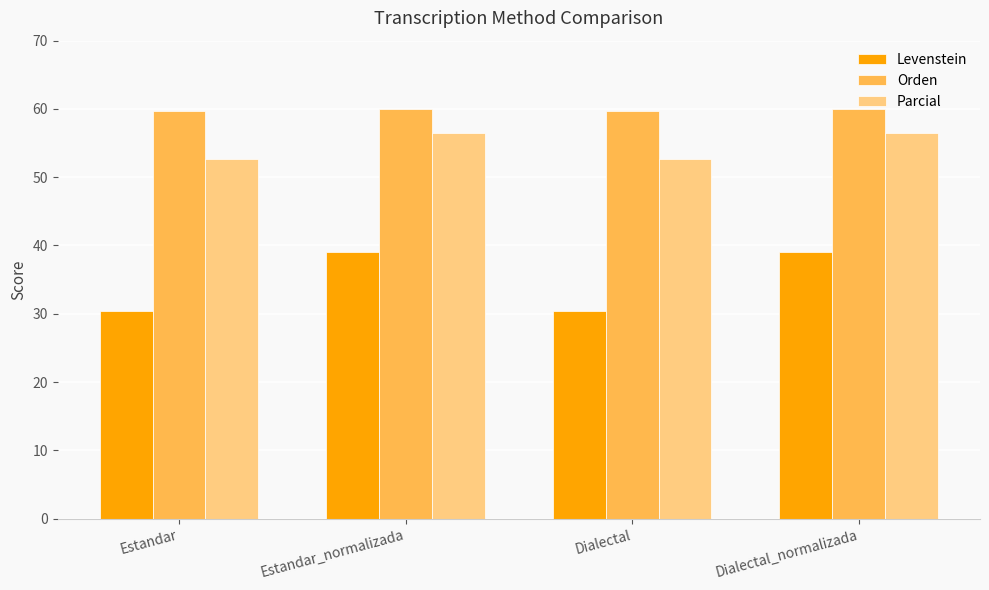

How many distinct data groups are displayed?

3